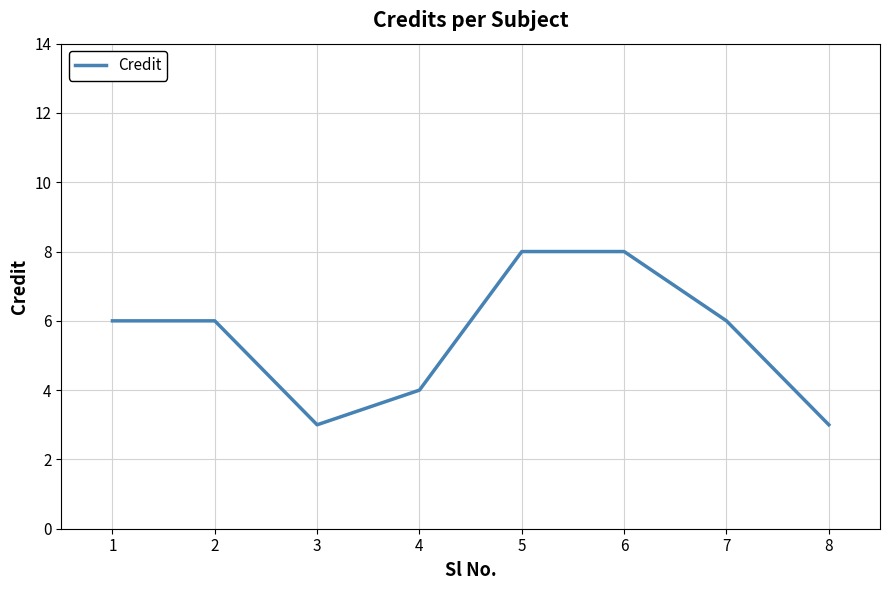

What is the minimum value shown in the chart?

3